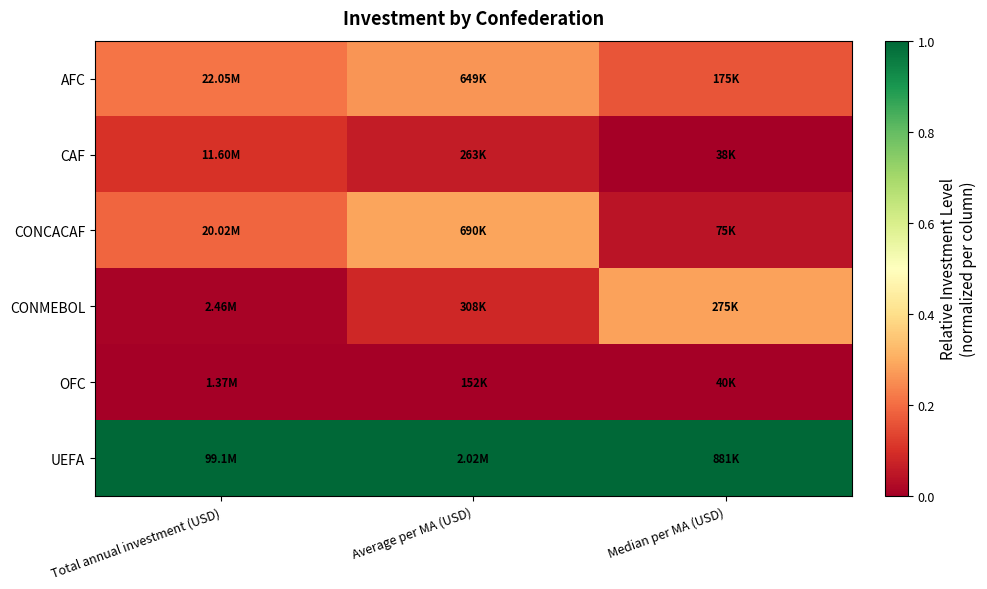

Which has a higher value, Median per MA (USD) or Total annual investment (USD)?

Total annual investment (USD)